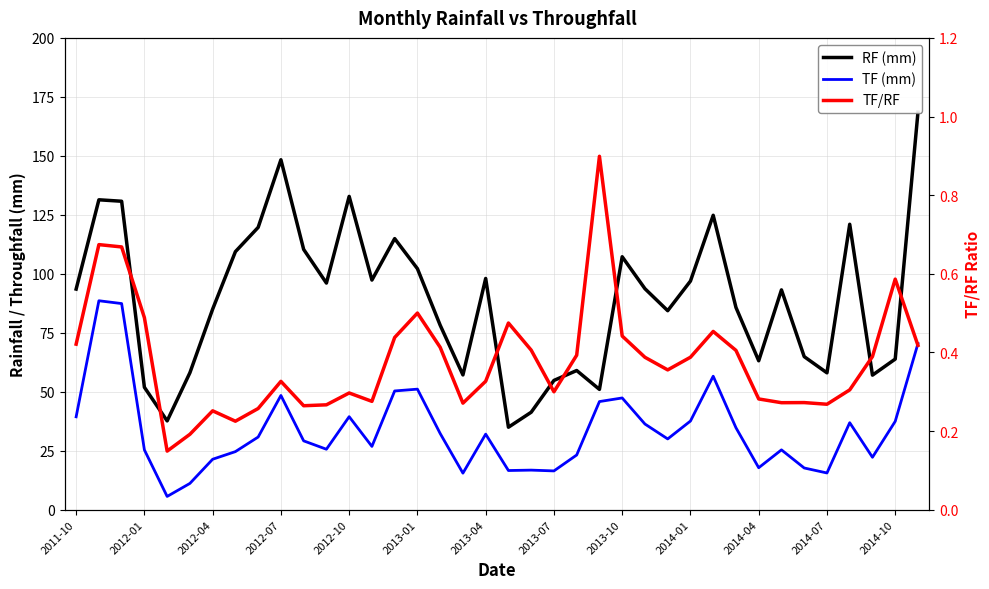

Is it true that TF/RF equals 0.9 at 23?

True